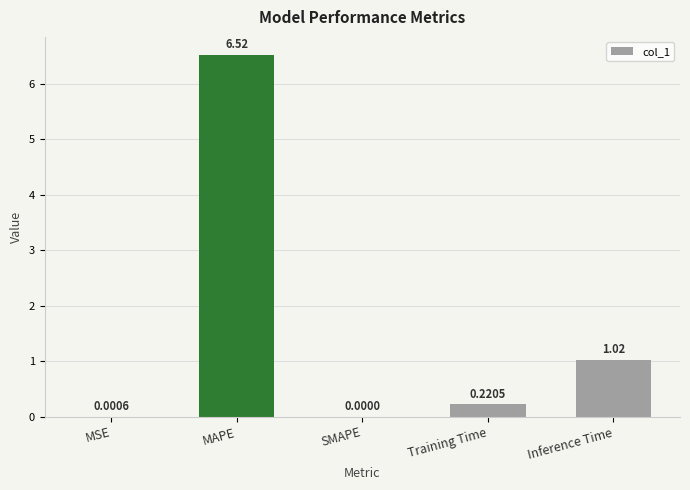

What is the change in value from MAPE to Training Time?

-6.3